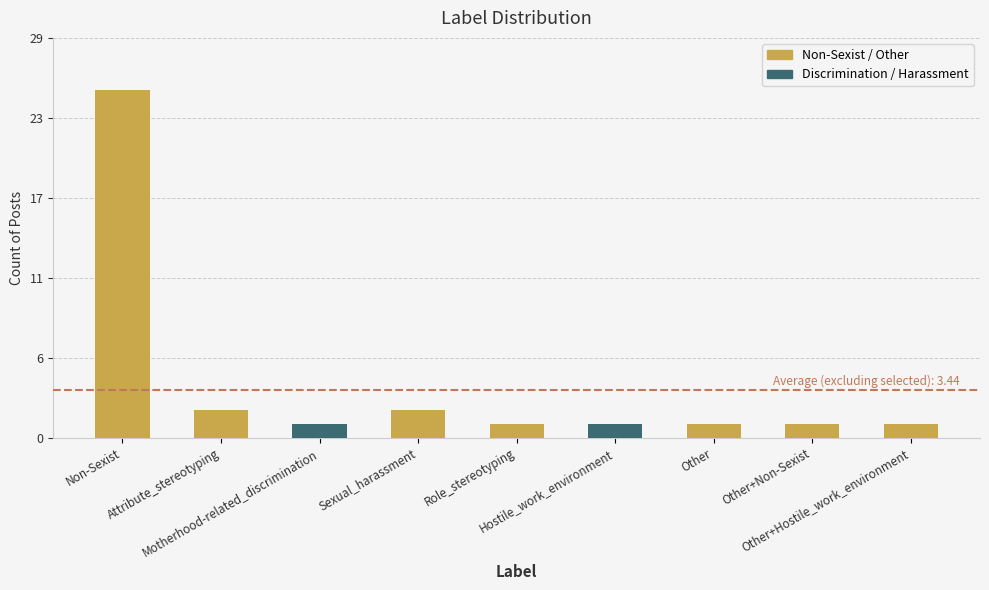

The value at Other is 2. True or false?

False